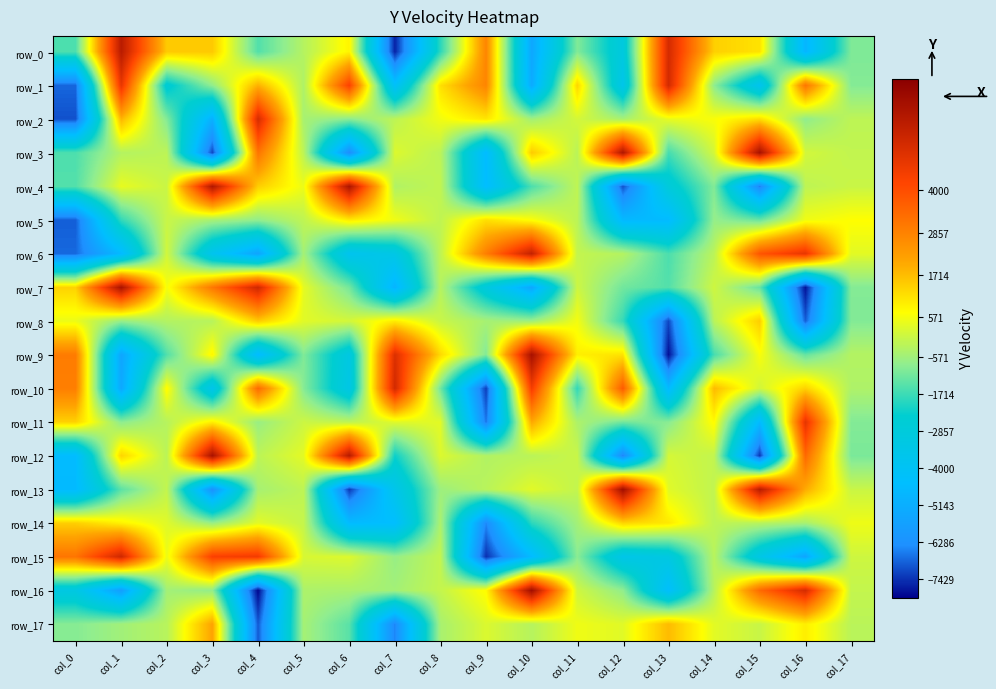

Is it true that row_16 equals -769.7 at col_12?

True